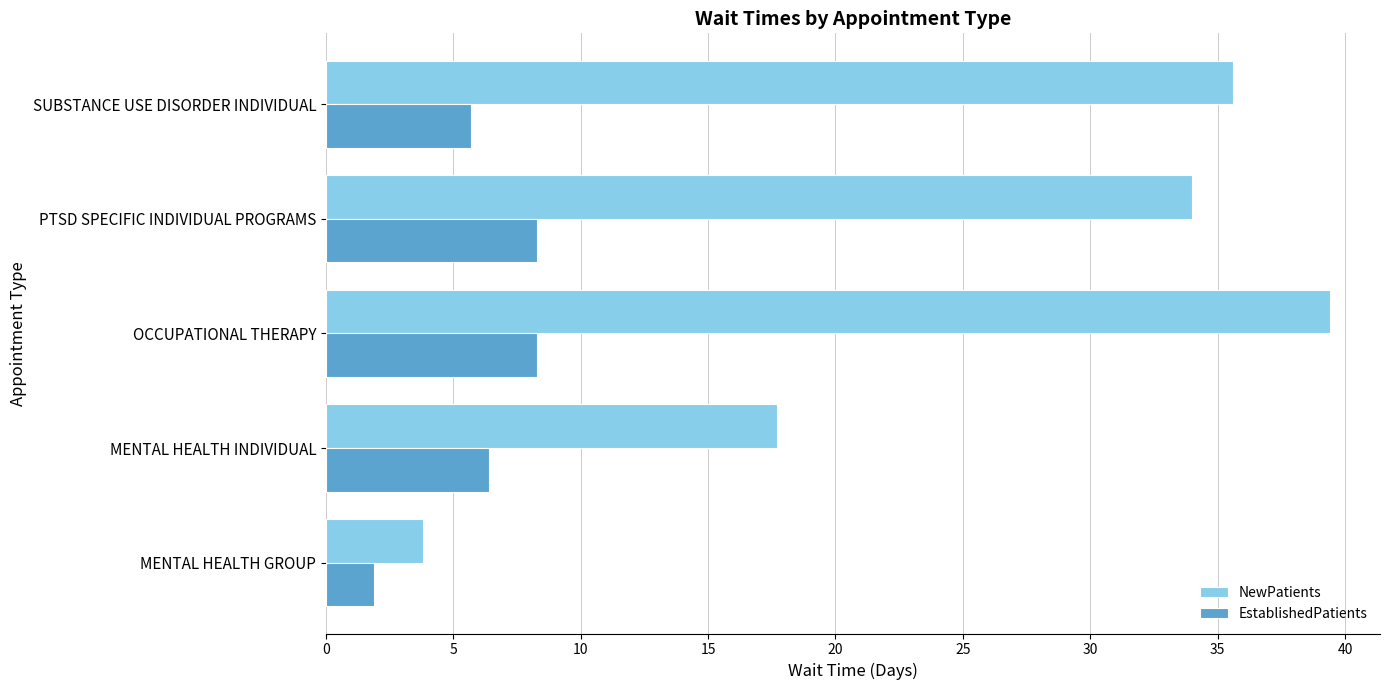

What is the difference between the highest and lowest values at MENTAL HEALTH INDIVIDUAL?

11.3